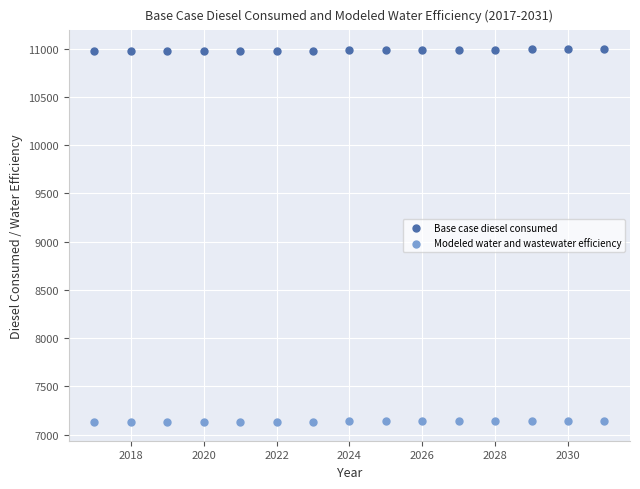

Which series contains the lowest Y value?

Modeled water and wastewater efficiency